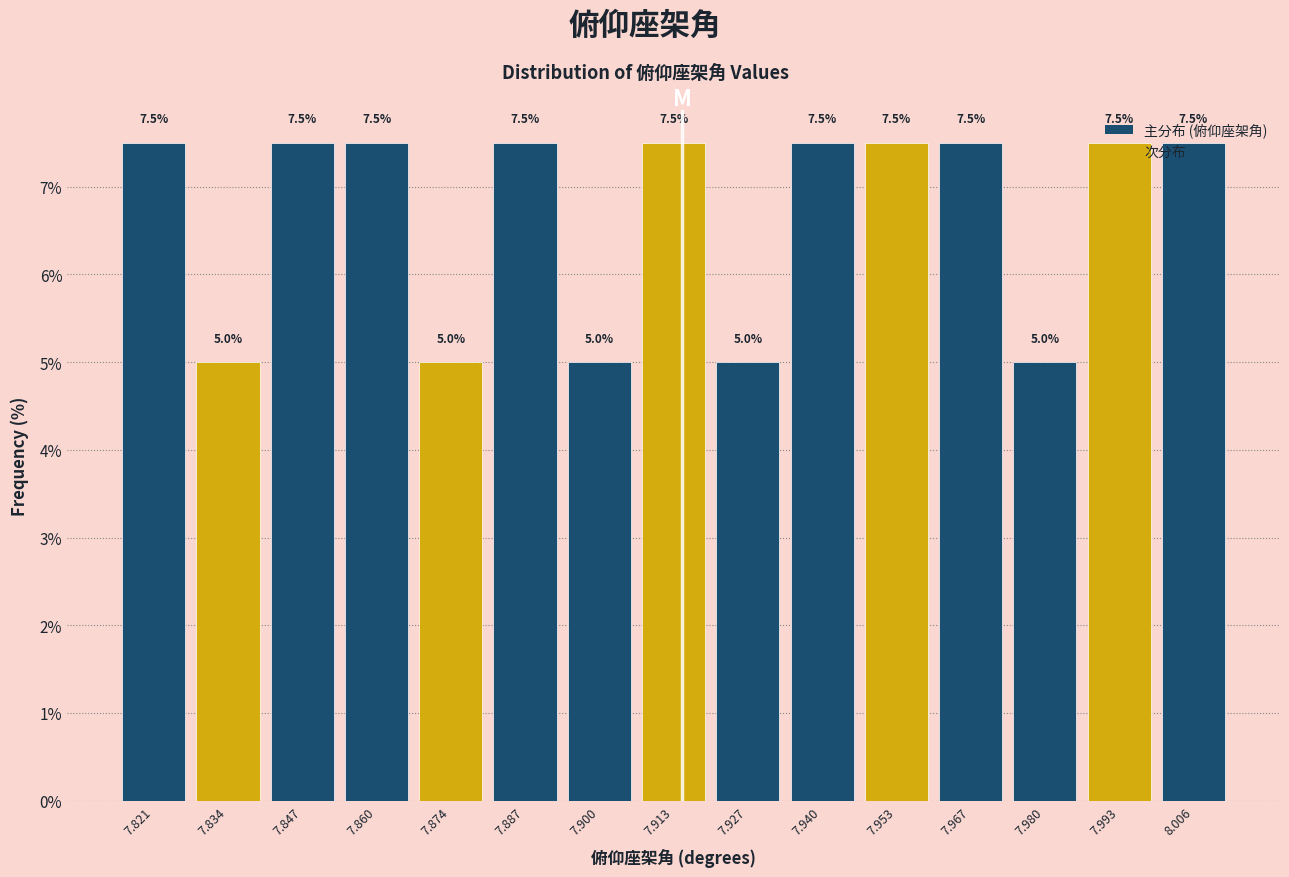

Reading left to right, list every bar in this chart as the range it spans on the x-axis followed by its height. The bar edges are not printed on the chart, so give them approximately, as read against the axis.

7.814 to 7.828: 7.5
7.828 to 7.840: 5.0
7.840 to 7.854: 7.5
7.854 to 7.868: 7.5
7.868 to 7.880: 5.0
7.880 to 7.894: 7.5
7.894 to 7.906: 5.0
7.906 to 7.920: 7.5
7.920 to 7.934: 5.0
7.934 to 7.946: 7.5
7.946 to 7.960: 7.5
7.960 to 7.974: 7.5
7.974 to 7.986: 5.0
7.986 to 8.000: 7.5
8.000 to 8.014: 7.5